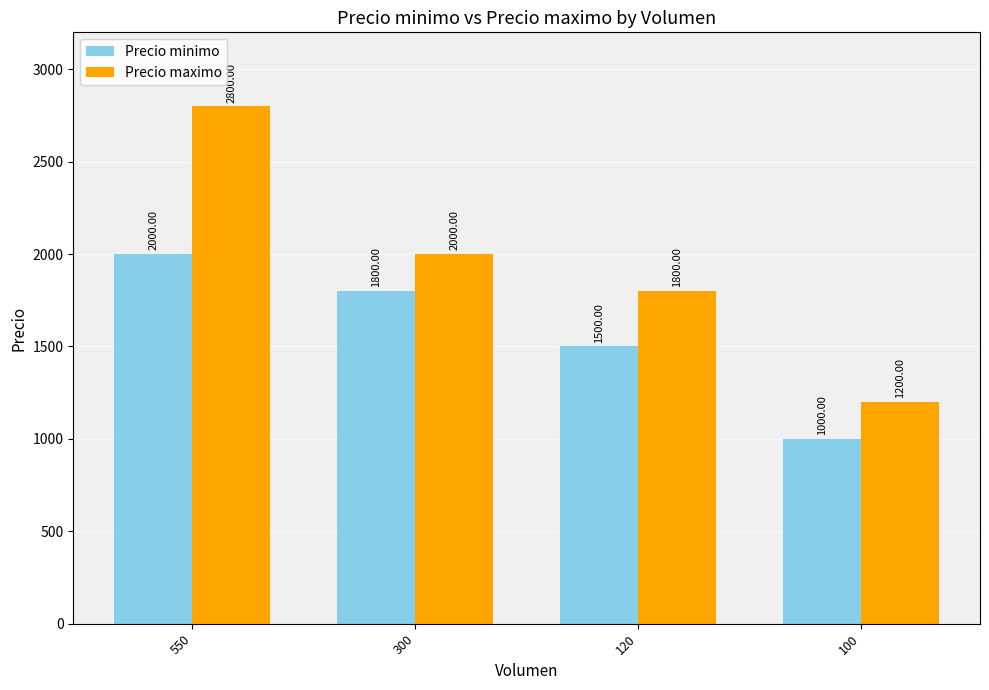

How many Precio minimo values are between 1500 and 2000?

3